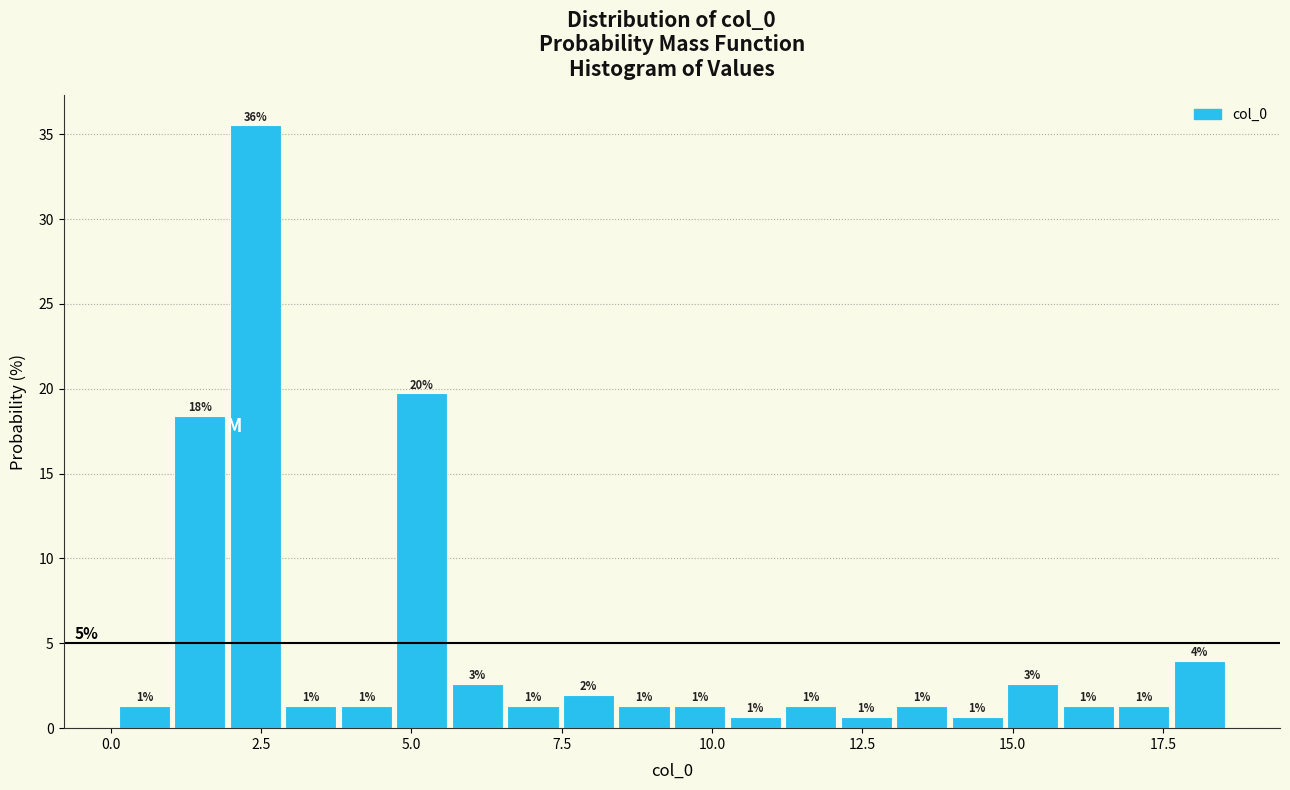

Read against the x-axis, roughly where is the centre of the tallest bar?

2.5